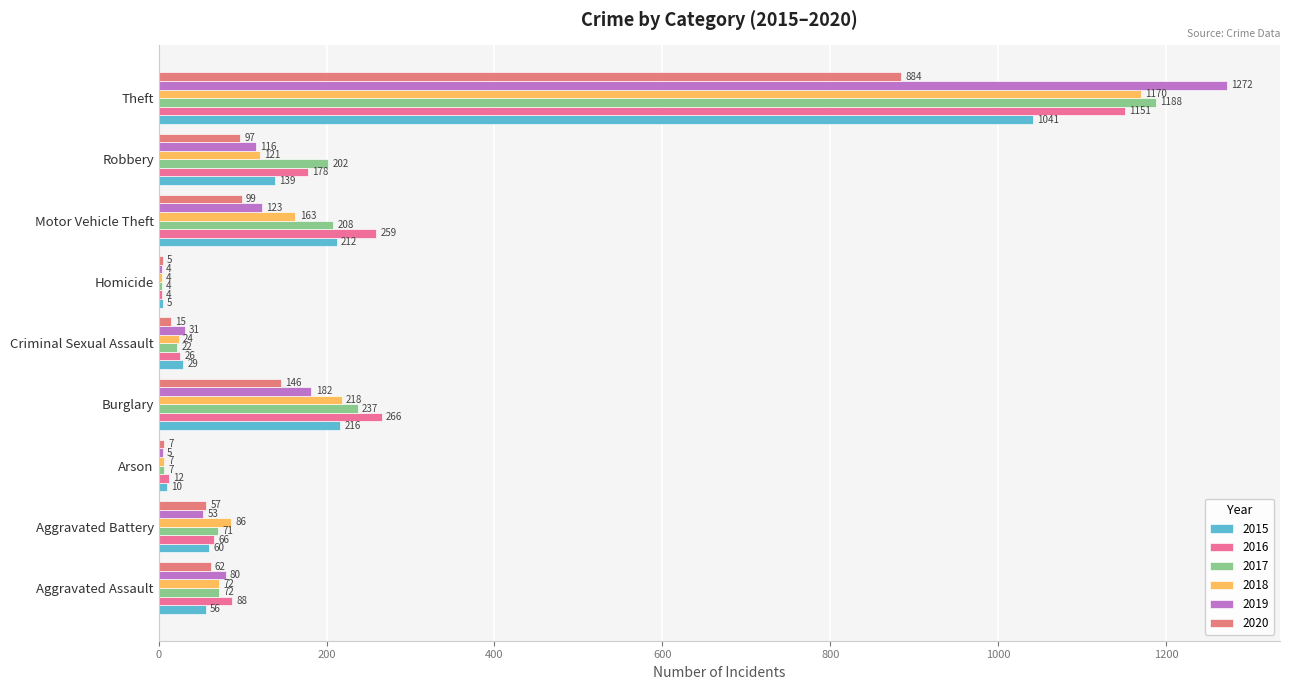

What is the label of the 5th bar from the right?

Criminal Sexual Assault